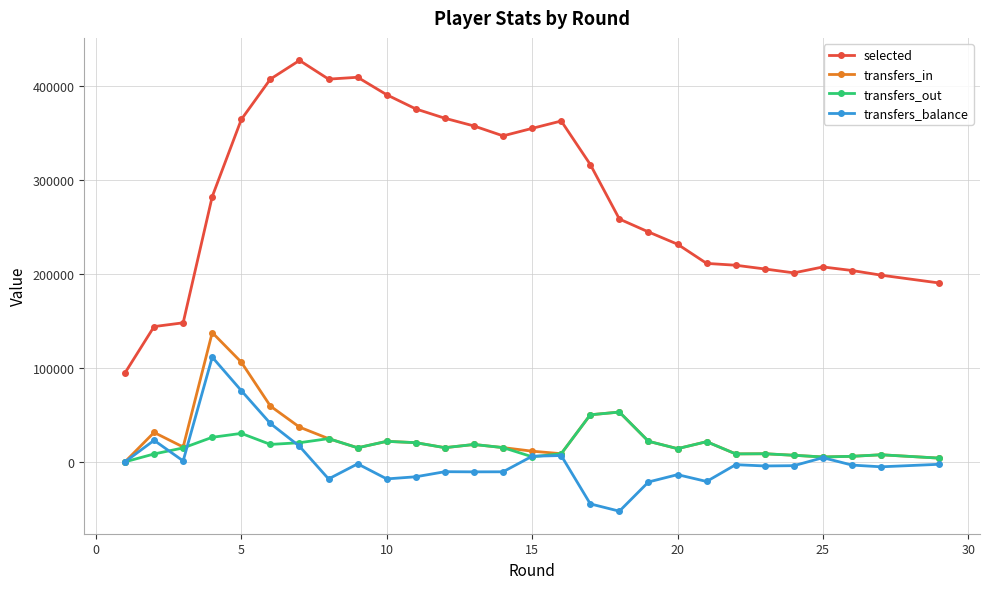

Which series has the largest total across all categories?

selected